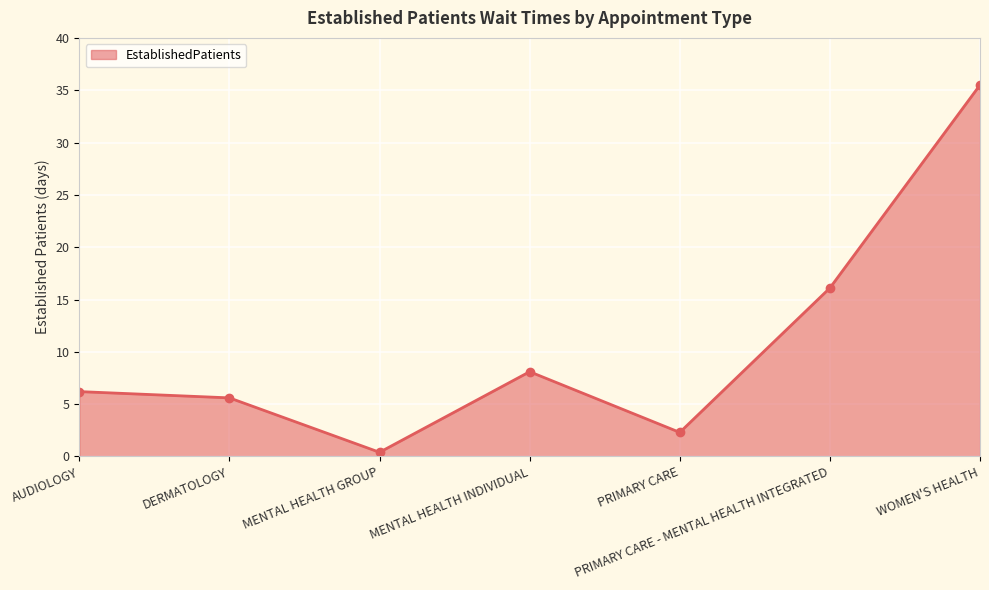

What is the label of the 2nd point from the right?

PRIMARY CARE - MENTAL HEALTH INTEGRATED